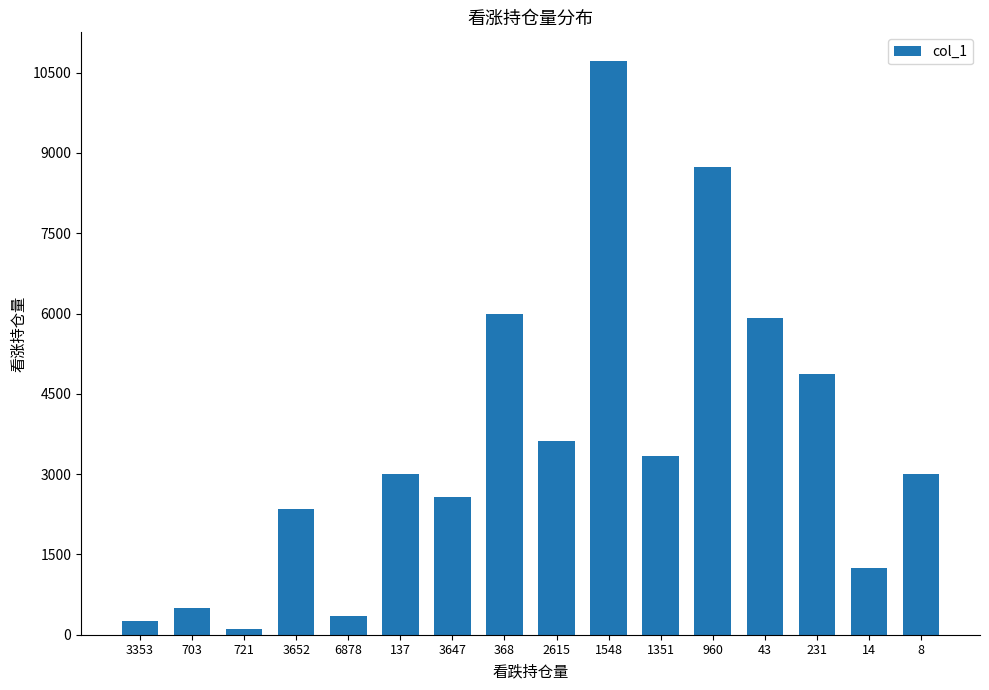

Where does the data first go above 3006?

368